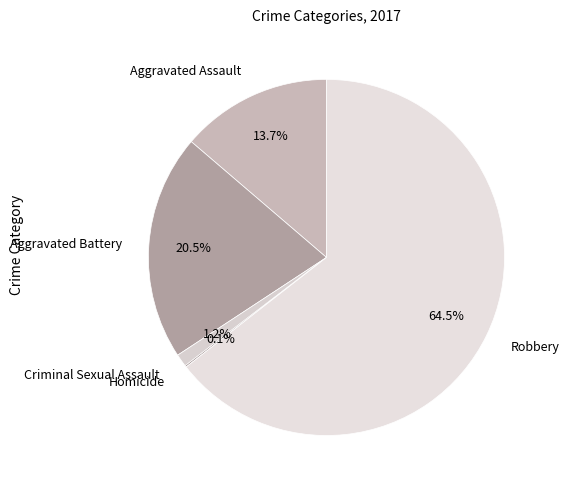

What is the largest slice in the pie chart?

Robbery